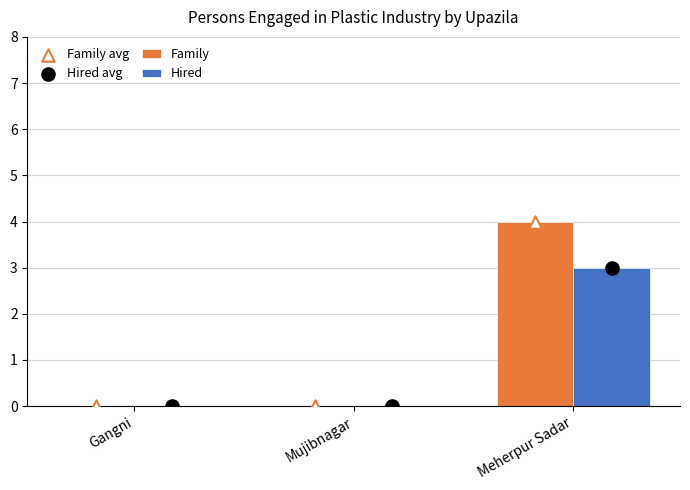

Which series has the largest total across all categories?

Family